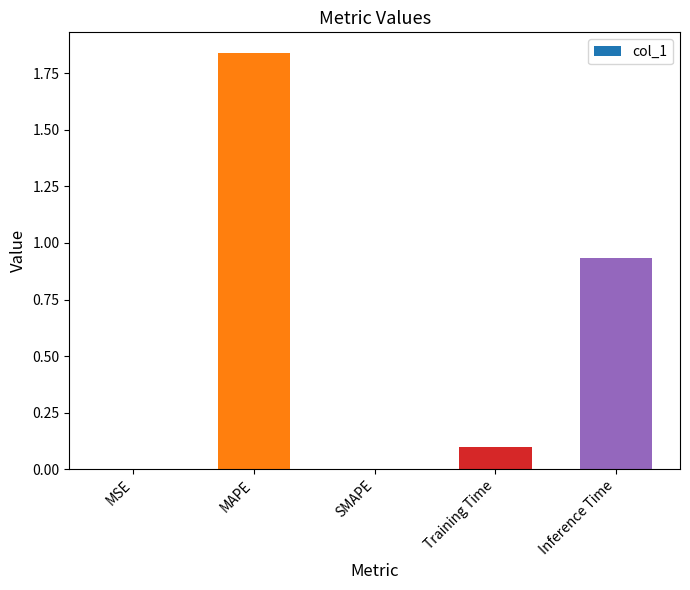

The value at Training Time is 0.1. True or false?

True